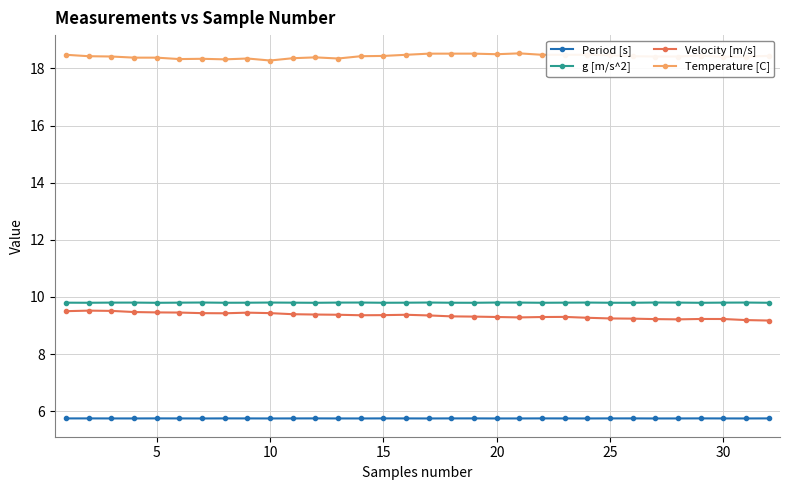

True or false: g [m/s^2] has more than 0 interior local peaks.

True